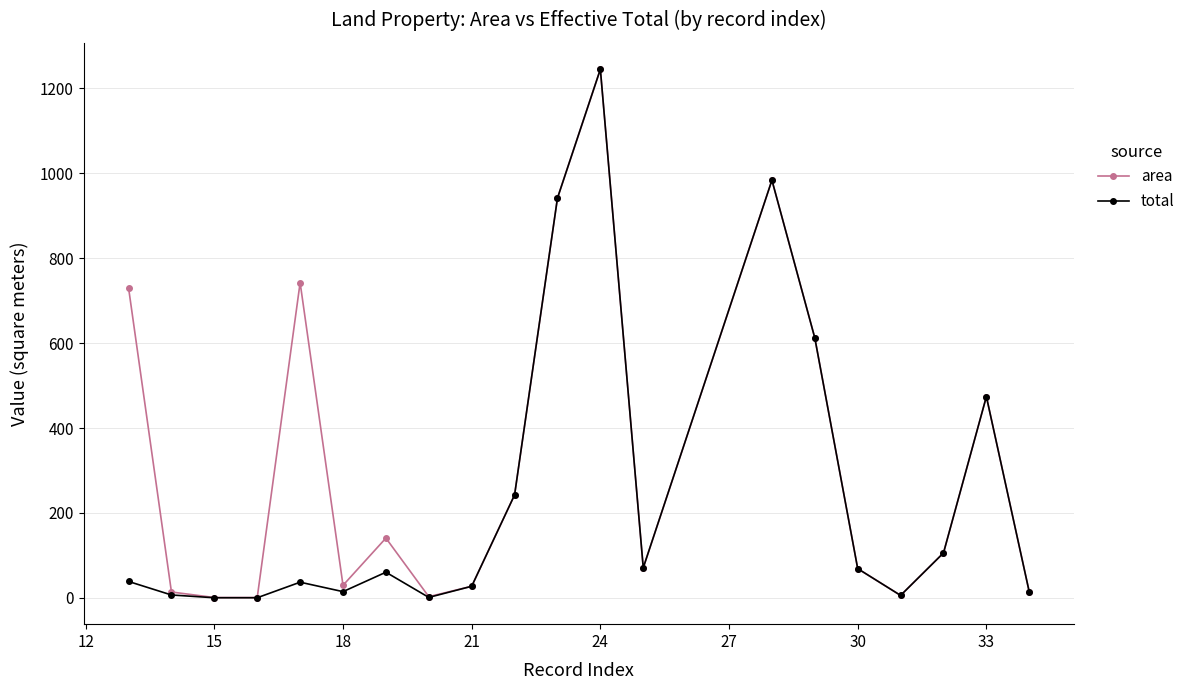

True or false: total has a value of 69.0 at 30.

True